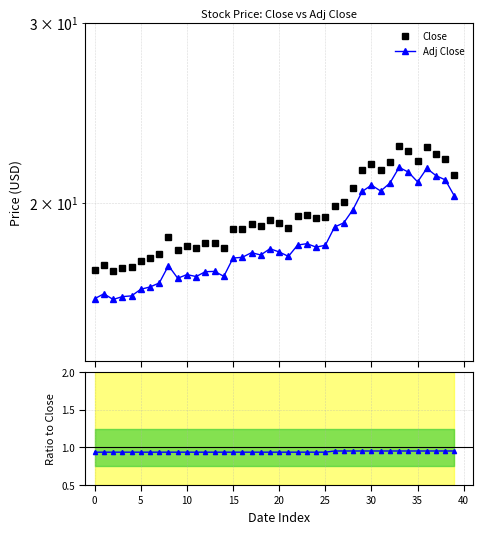

The value of Adj Close at 14 is 10.0. True or false?

False